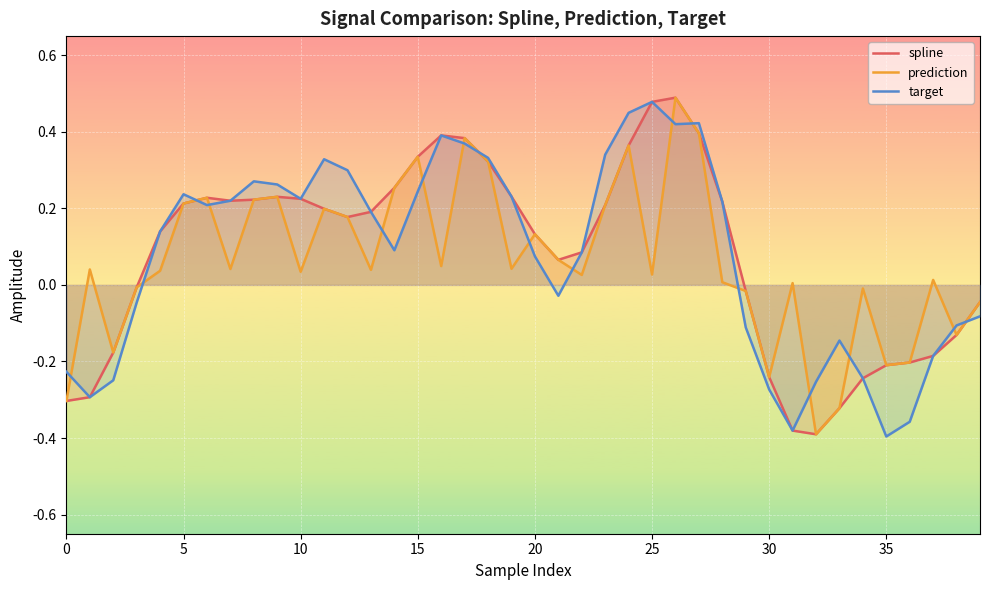

At which label does prediction reach its minimum?

32